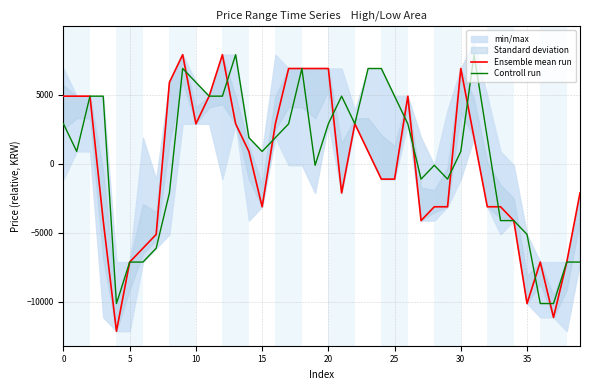

After their last crossing, which series has the higher values: Controll run or Ensemble mean run?

Controll run